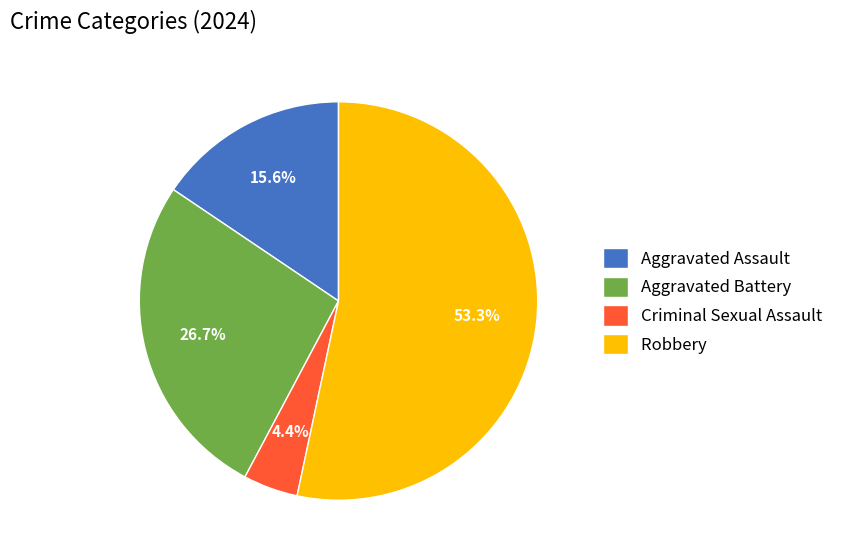

Between Aggravated Battery and Criminal Sexual Assault, which is larger?

Aggravated Battery